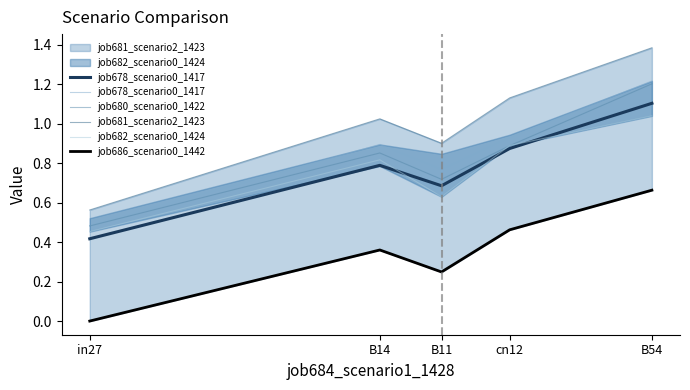

What is the sum of all job686_scenario0_1442 values?

1.7